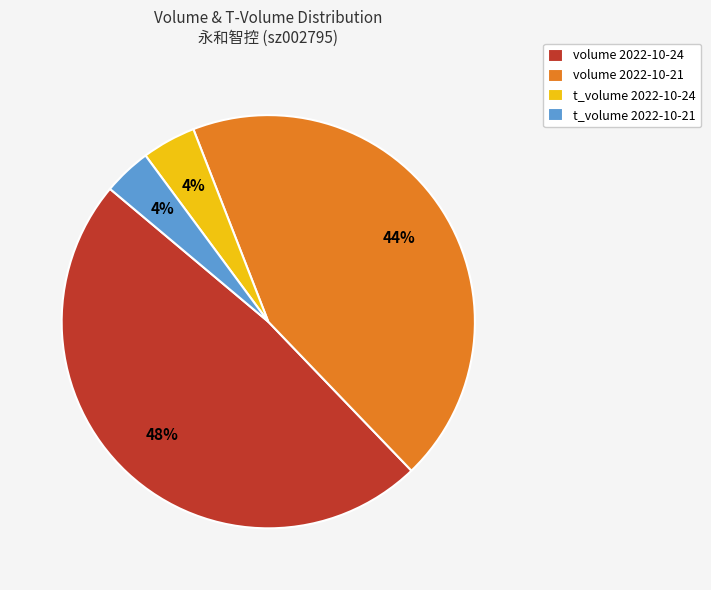

To the nearest percent, what portion does t_volume 2022-10-24 represent?

4%